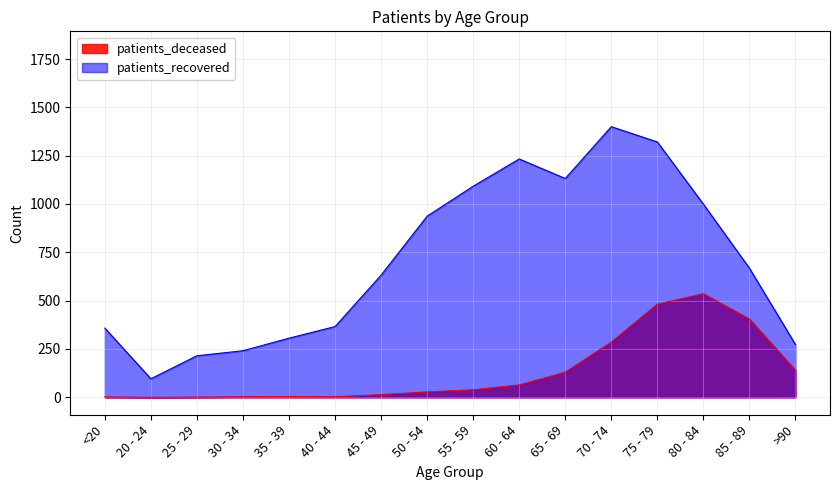

What is the difference between the second highest and minimum values in the patients_deceased series?

482